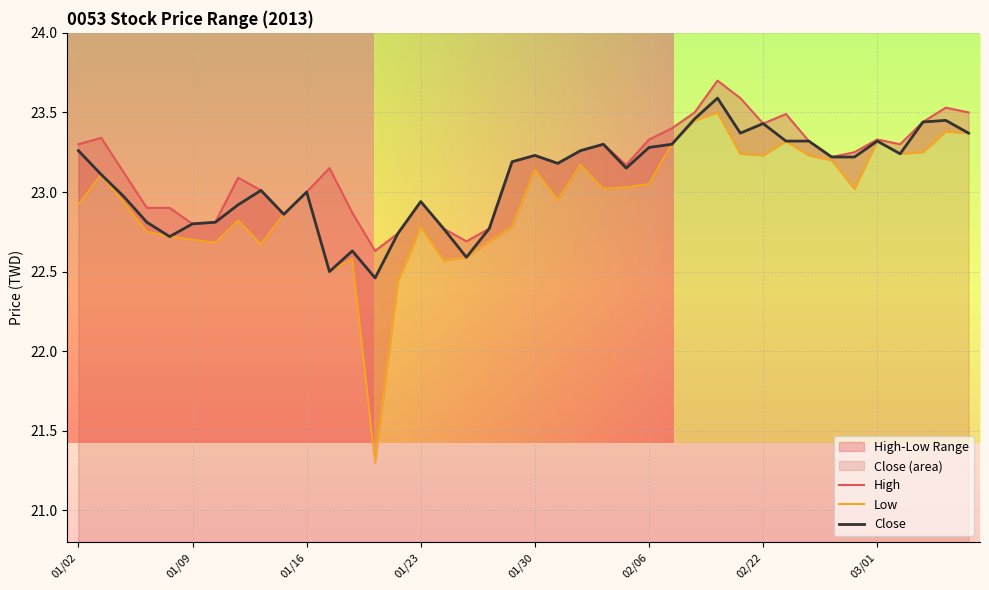

What is the spread (max minus min) of values at 17?

0.1